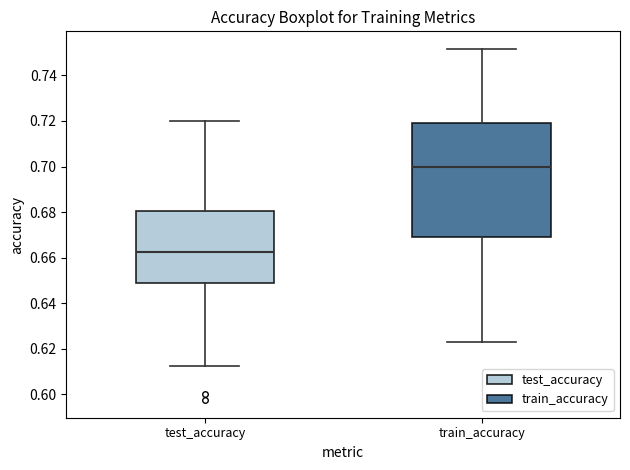

Reading left to right, read every box against the y-axis: the position of its median line, the range the box covers, and the ends of its whiskers. The values are not printed on the chart, so give them approximately, as read against the axis.

test_accuracy: median 0.662, box 0.648 to 0.680, whiskers 0.612 to 0.720
train_accuracy: median 0.700, box 0.670 to 0.720, whiskers 0.624 to 0.752